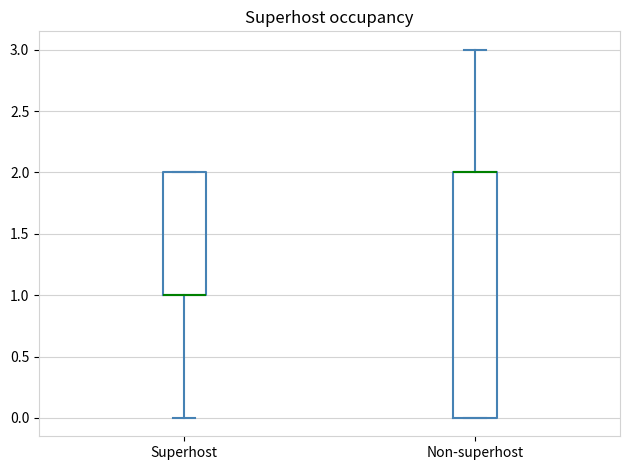

Reading left to right, read every box against the y-axis: the position of its median line, the range the box covers, and the ends of its whiskers. The values are not printed on the chart, so give them approximately, as read against the axis.

Superhost: median 1 (drawn on the box's lower edge), box 1 to 2, whiskers 0 to 2
Non-superhost: median 2 (drawn on the box's upper edge), box 0 to 2, whiskers 0 to 3